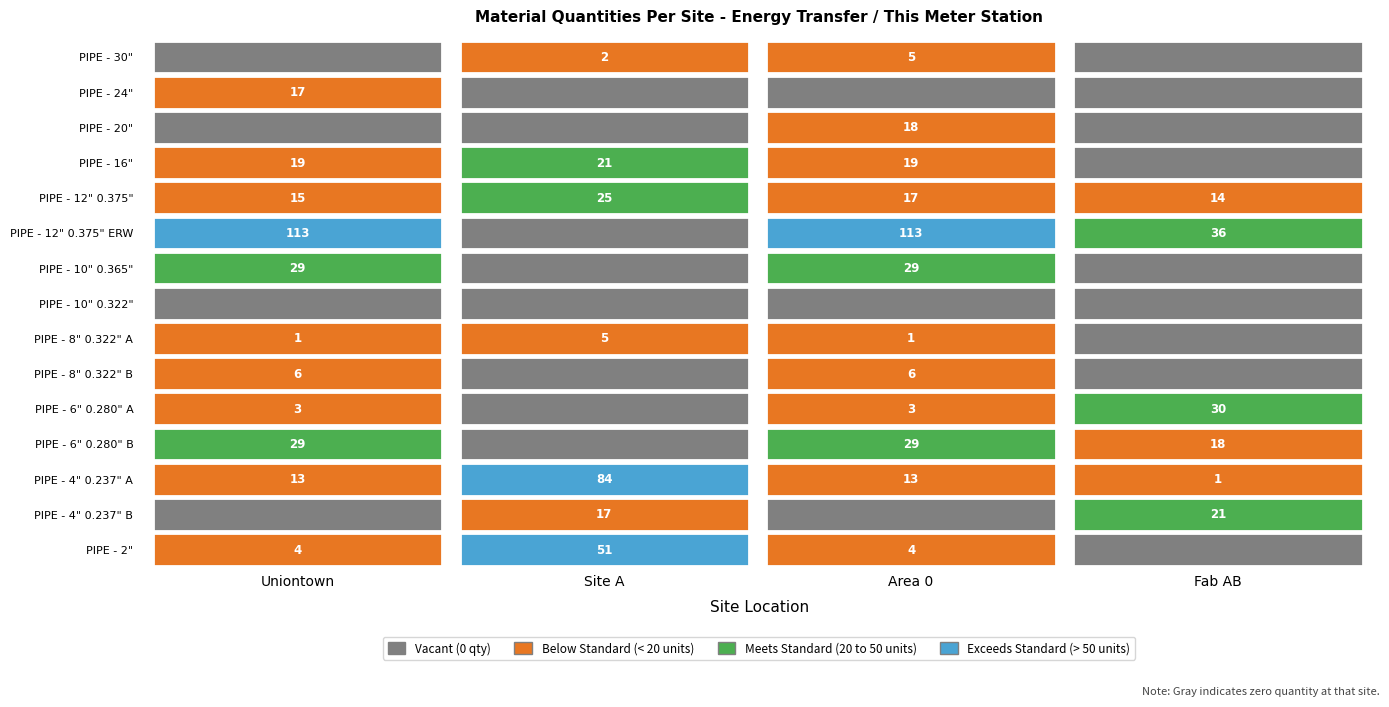

At which category is the sum across all series the highest?

Area 0